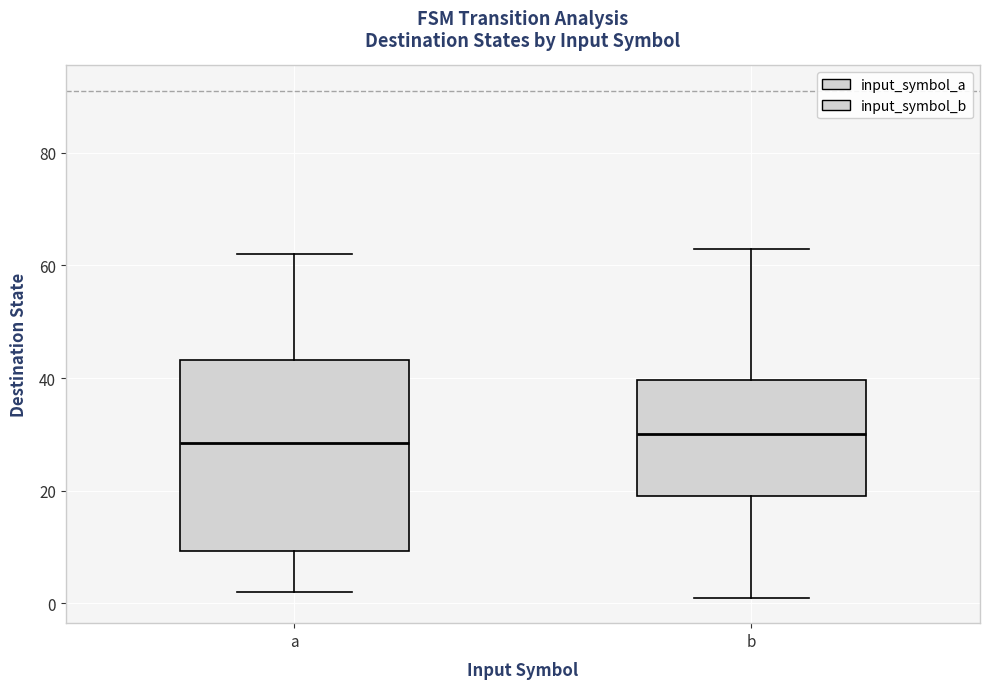

Comparing the boxes themselves (not the whiskers), which one is the tallest?

a